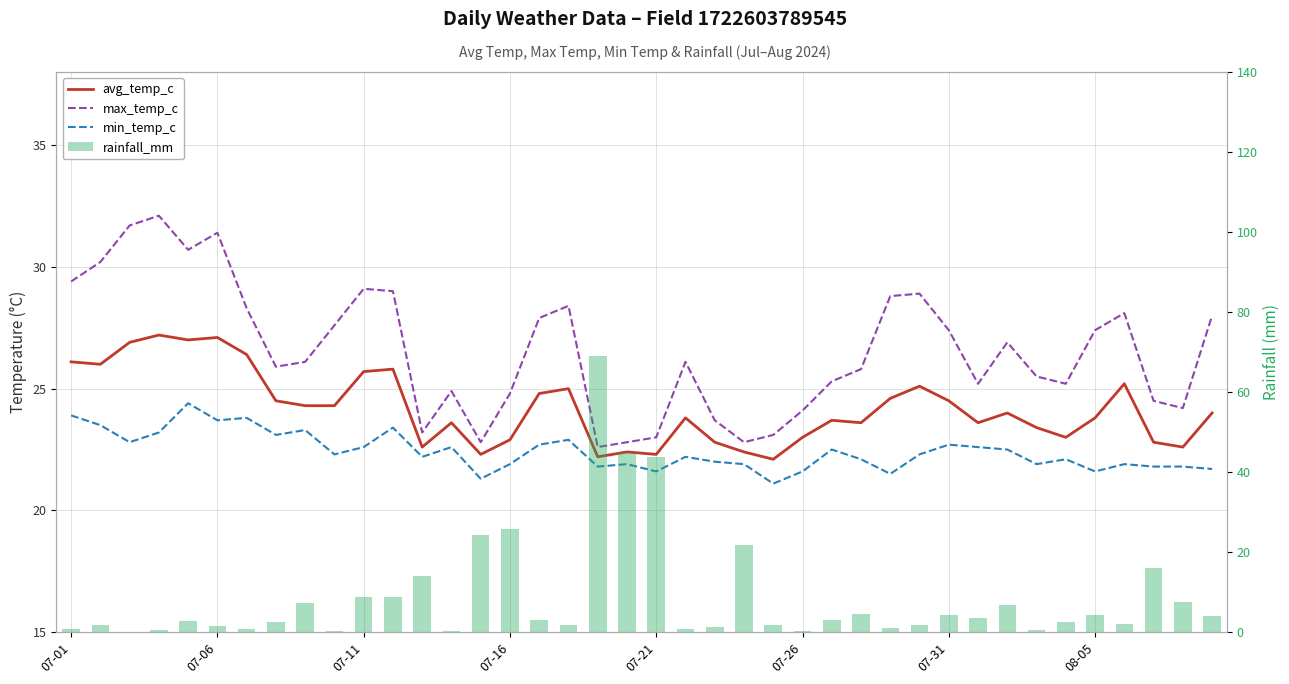

What is the value of the min_temp_c bar at the 5th from the left?

24.4